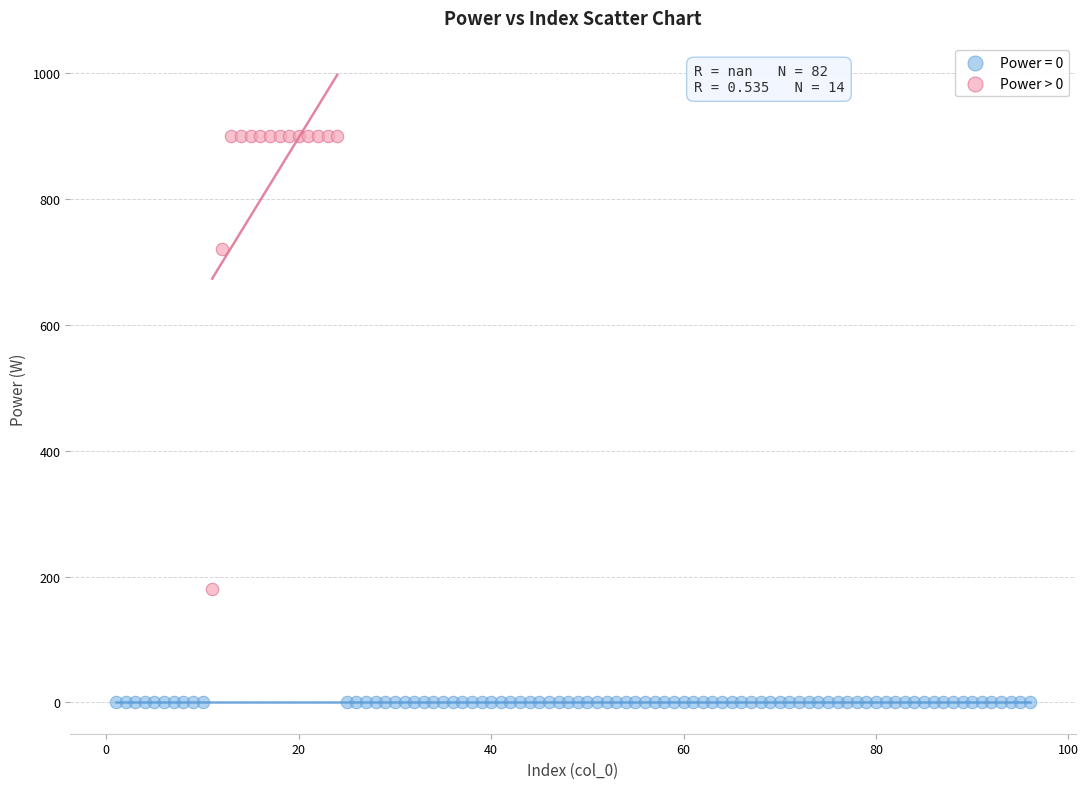

Which series contains the lowest Y value?

Power = 0